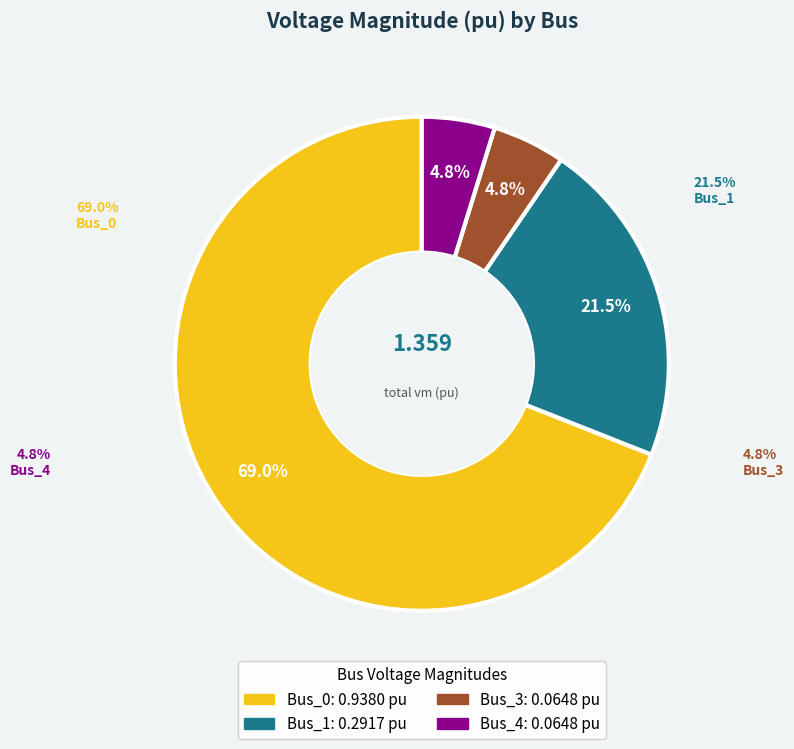

Does Bus_3 account for over 50% of the chart?

No